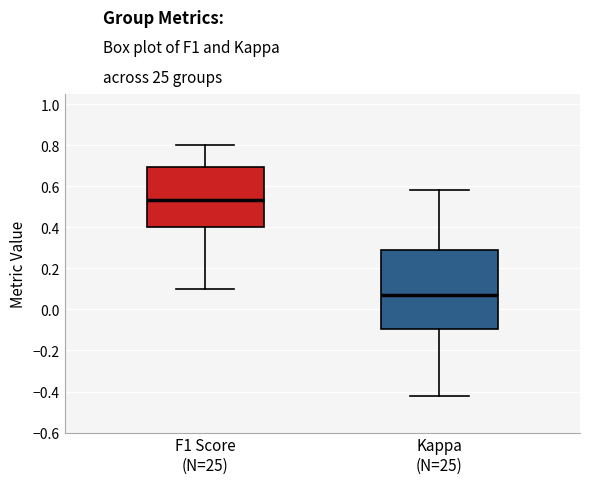

Which box has the highest median line?

F1 Score (N=25)